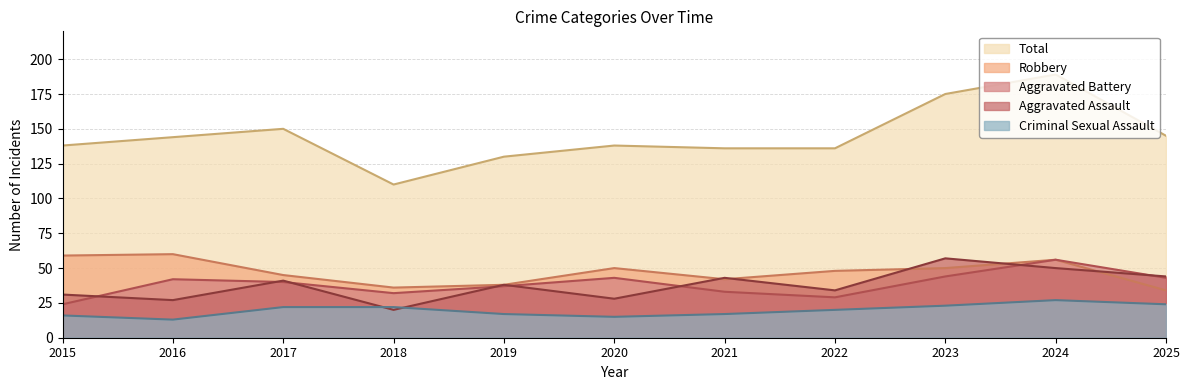

How many data points in Criminal Sexual Assault are less than 20?

5